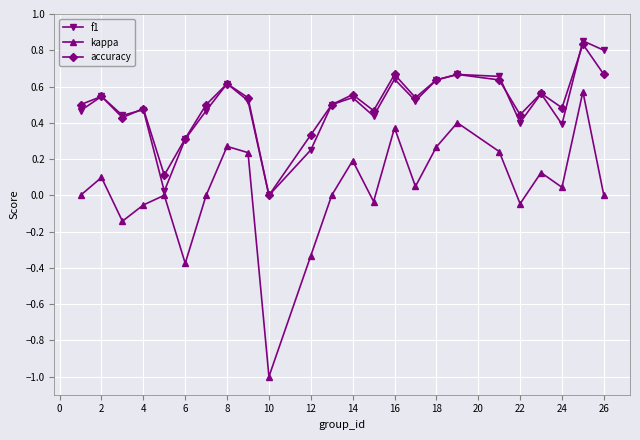

True or false: accuracy has more than 1 interior local peaks.

True